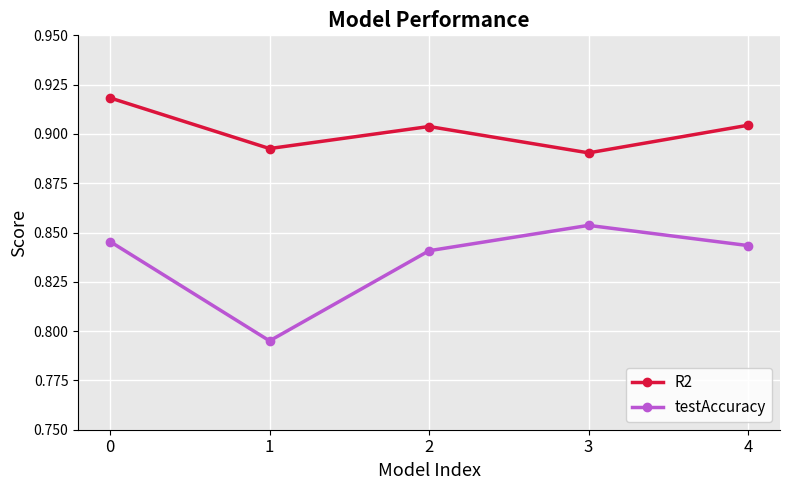

At 4, list the series in order from smallest to largest.

testAccuracy, R2